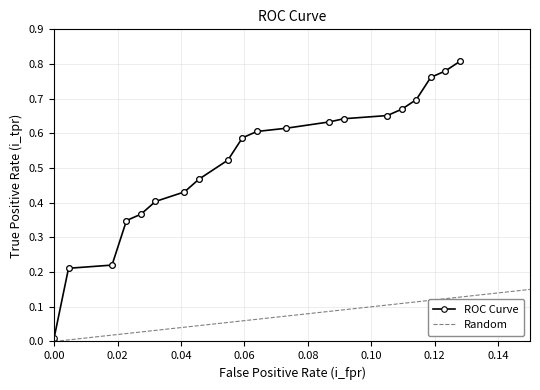

True or false: the data shows 0.2 at 0.0182648401826484.

True